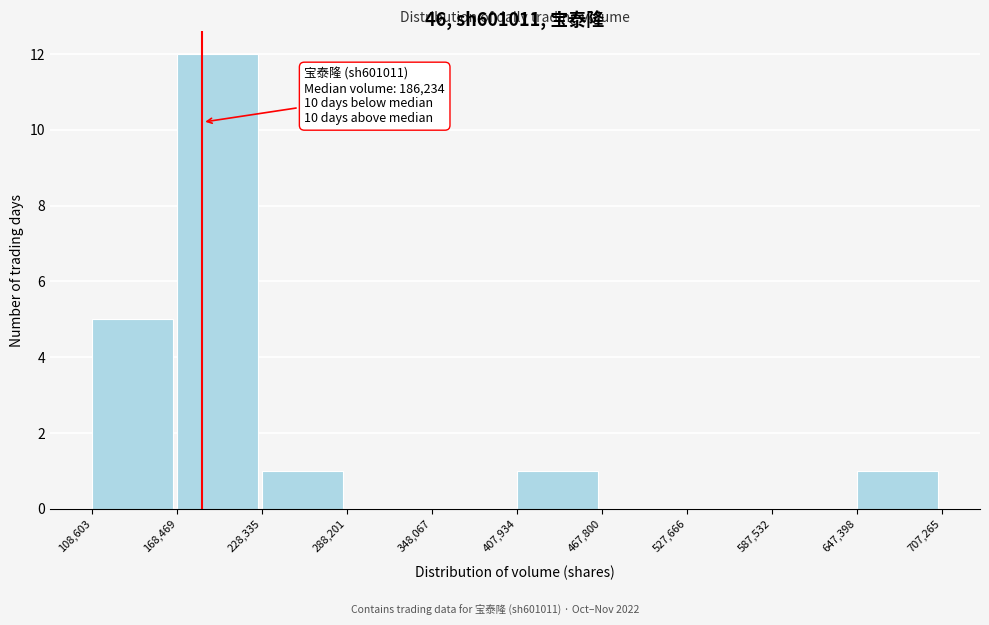

Which range on the x-axis has the tallest bar?

168,469 to 228,335